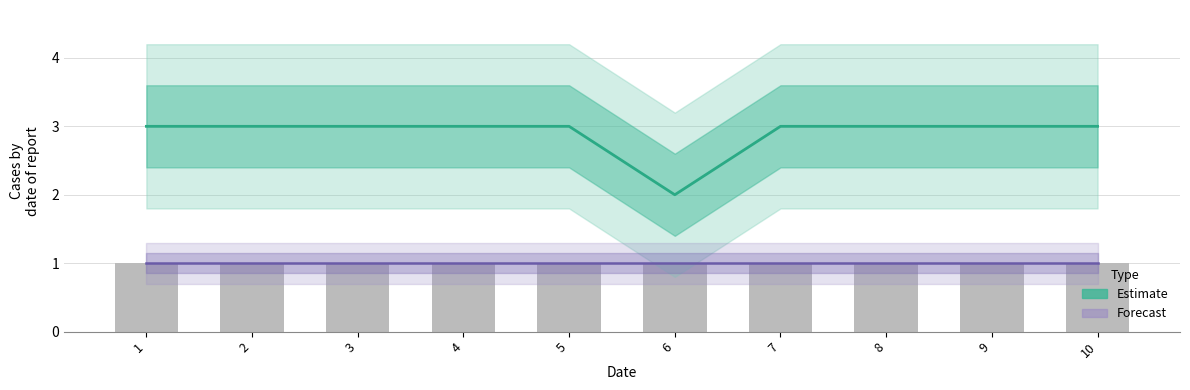

Reading left to right, transcribe all the data shown in this chart.

t (Estimate): 1=3	2=3	3=3	4=3	5=3	6=2	7=3	8=3	9=3	10=3
U (Forecast): 1=1	2=1	3=1	4=1	5=1	6=1	7=1	8=1	9=1	10=1